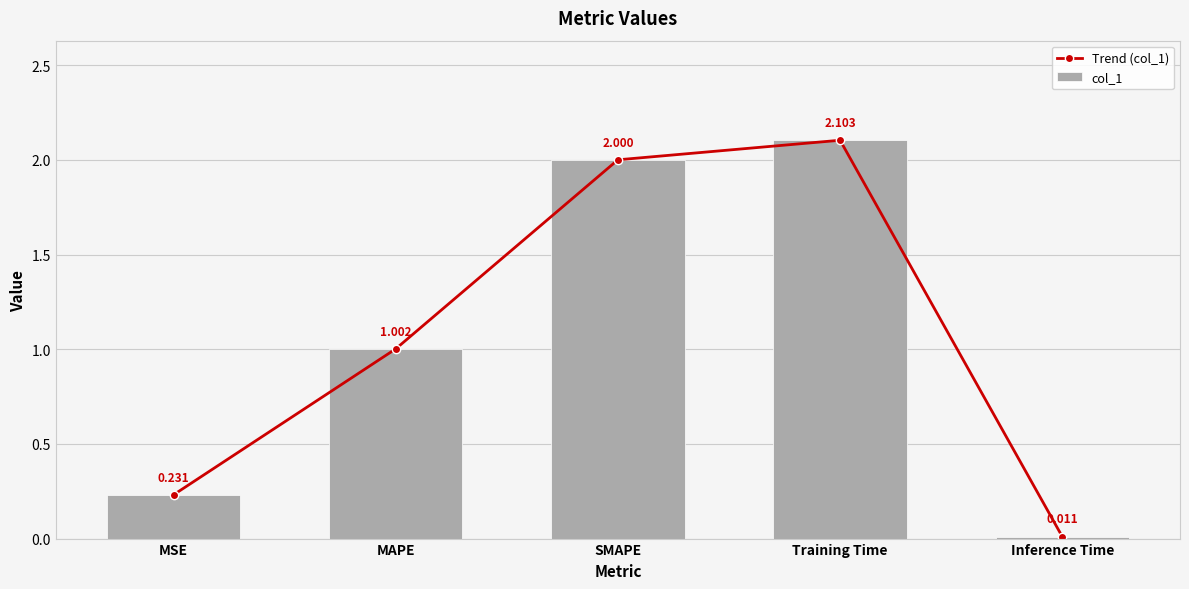

At which category is the sum across all series the highest?

Training Time